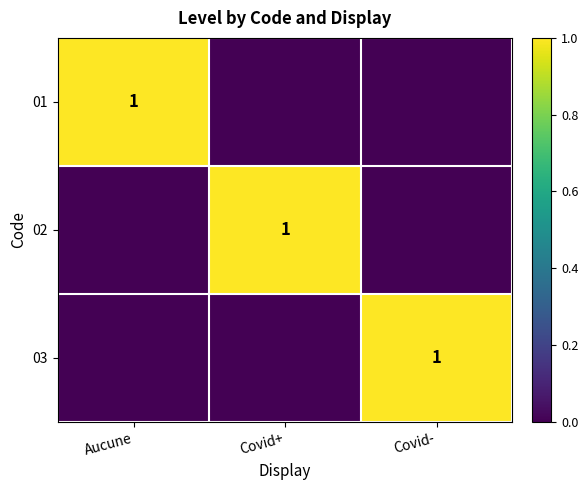

The value of 01 at Aucune is 0. True or false?

False